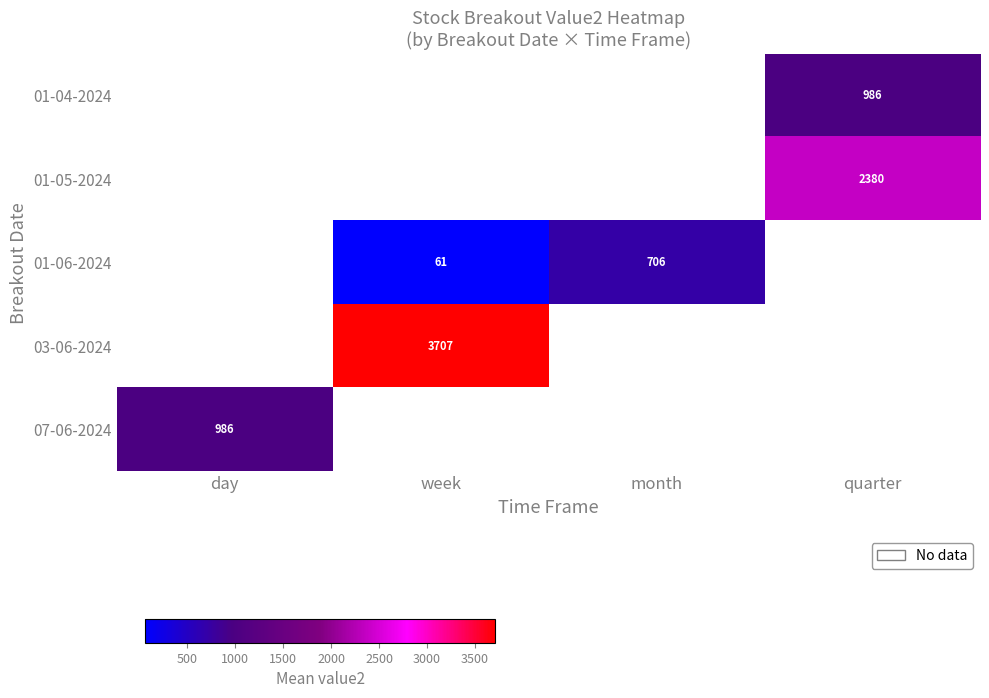

How many distinct data groups are displayed?

5